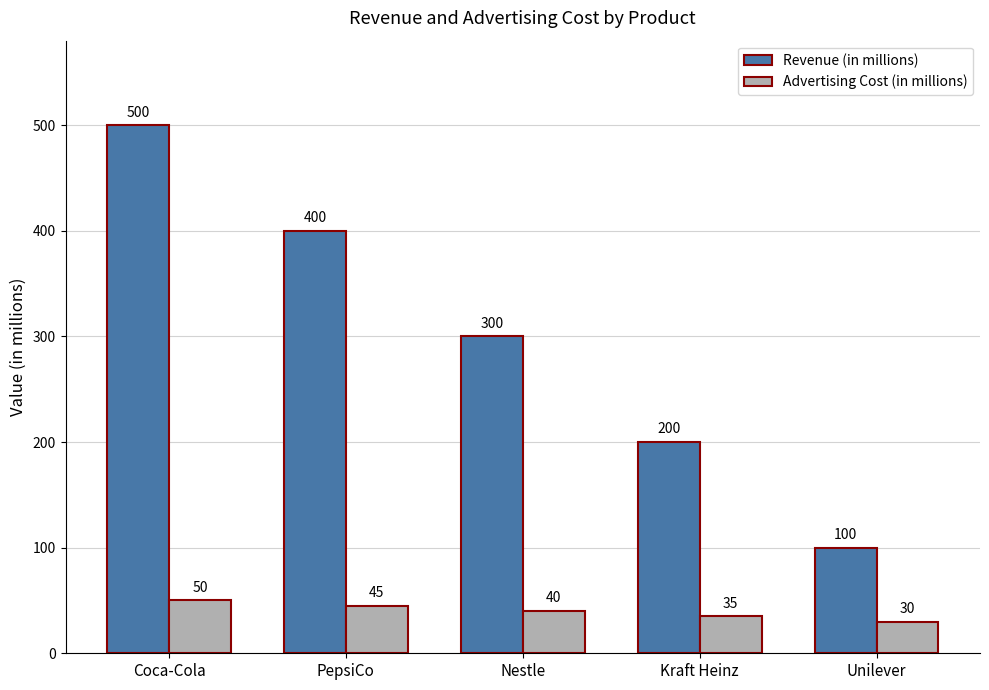

What is the sum of the Advertising Cost (in millions) values at Nestle and Unilever?

70